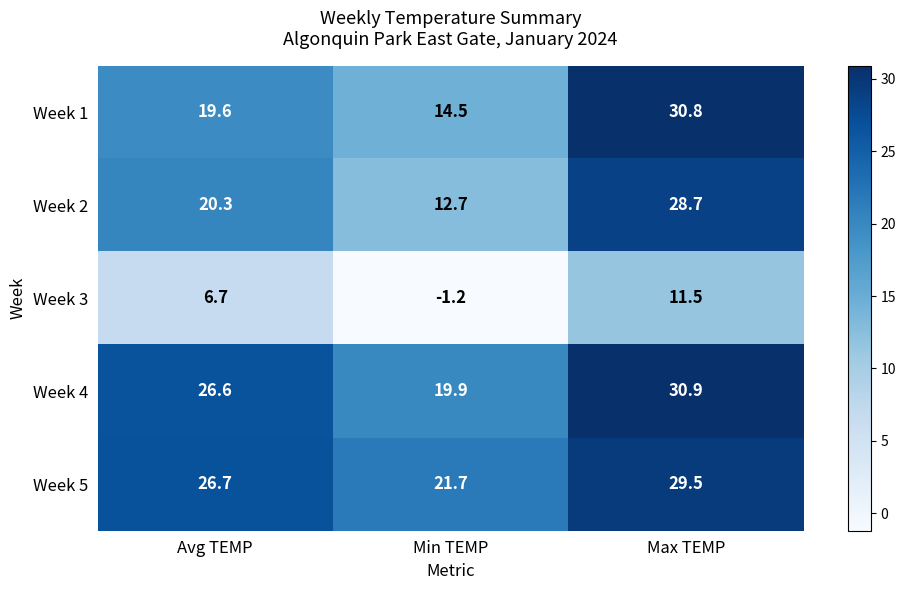

What is the approximate value of Week 4 at Avg TEMP?

26.6